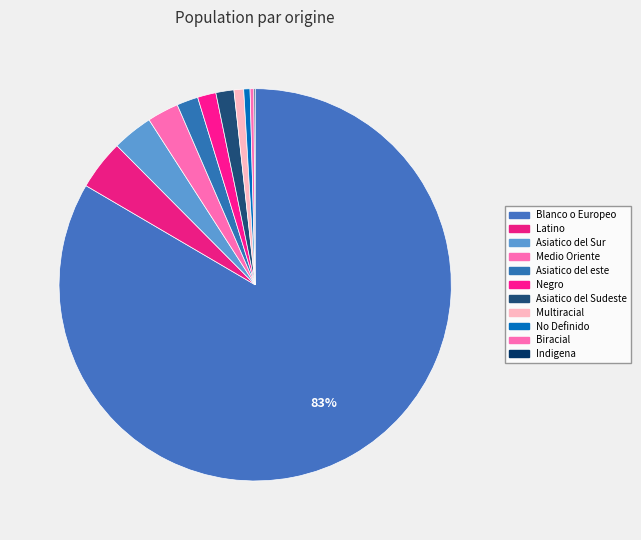

To the nearest percent, what is the average slice percentage?

9%